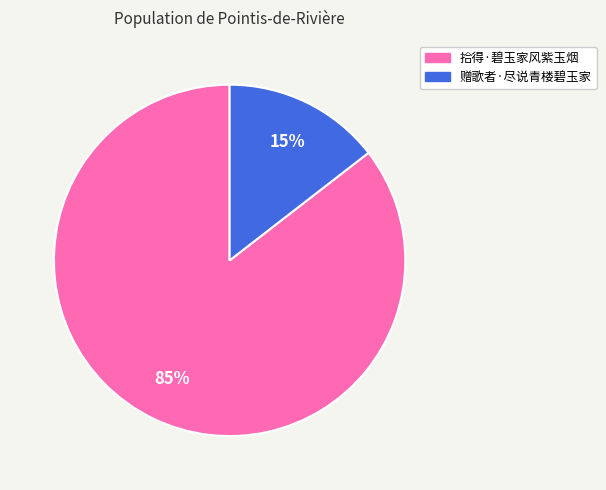

To the nearest percent, what is the combined percentage of 拾得·碧玉家风紫玉烟 and 赠歌者·尽说青楼碧玉家?

100%